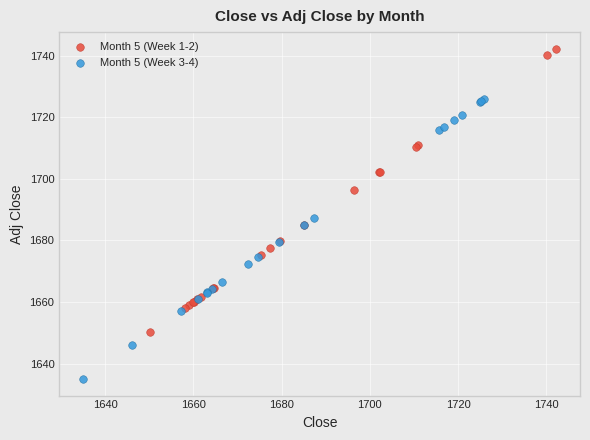

Which series reaches the minimum Y coordinate?

Month 5 (Week 3-4)